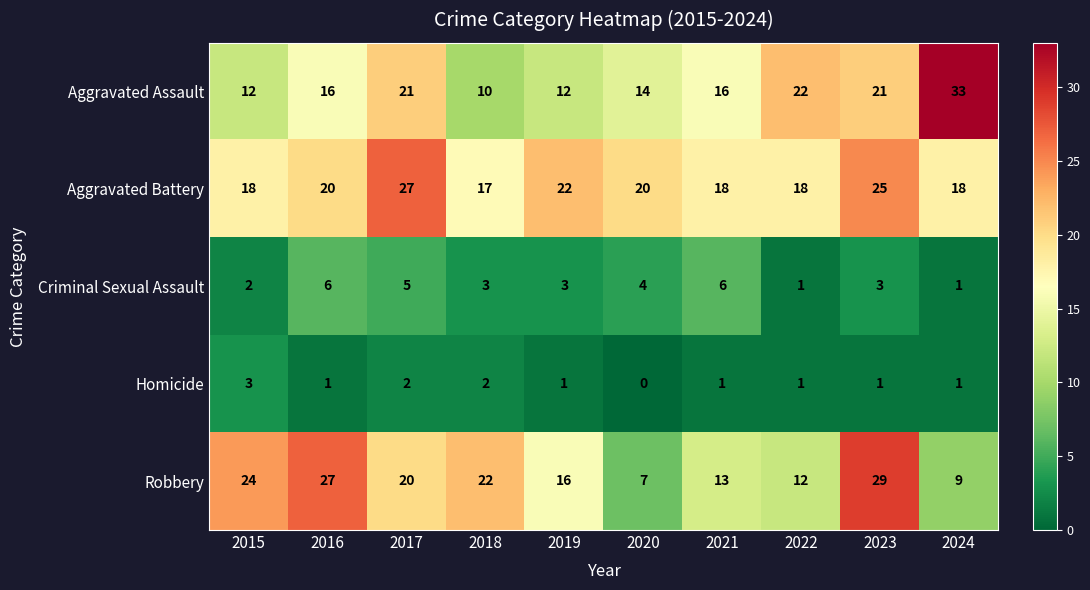

Is it true that Aggravated Assault equals 3 at 2020?

False